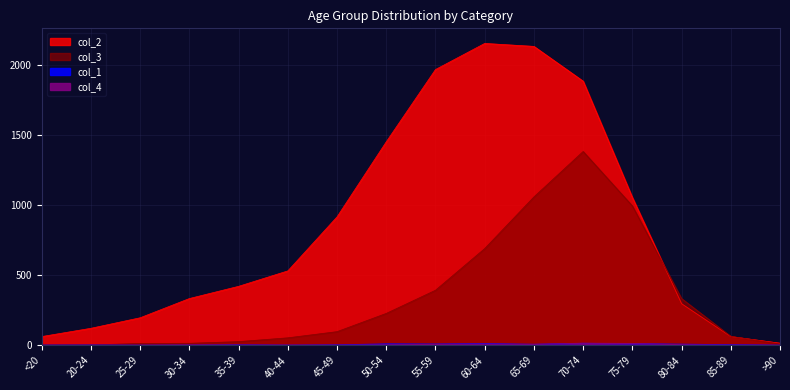

True or false: col_1 has more than 0 interior local peaks.

True